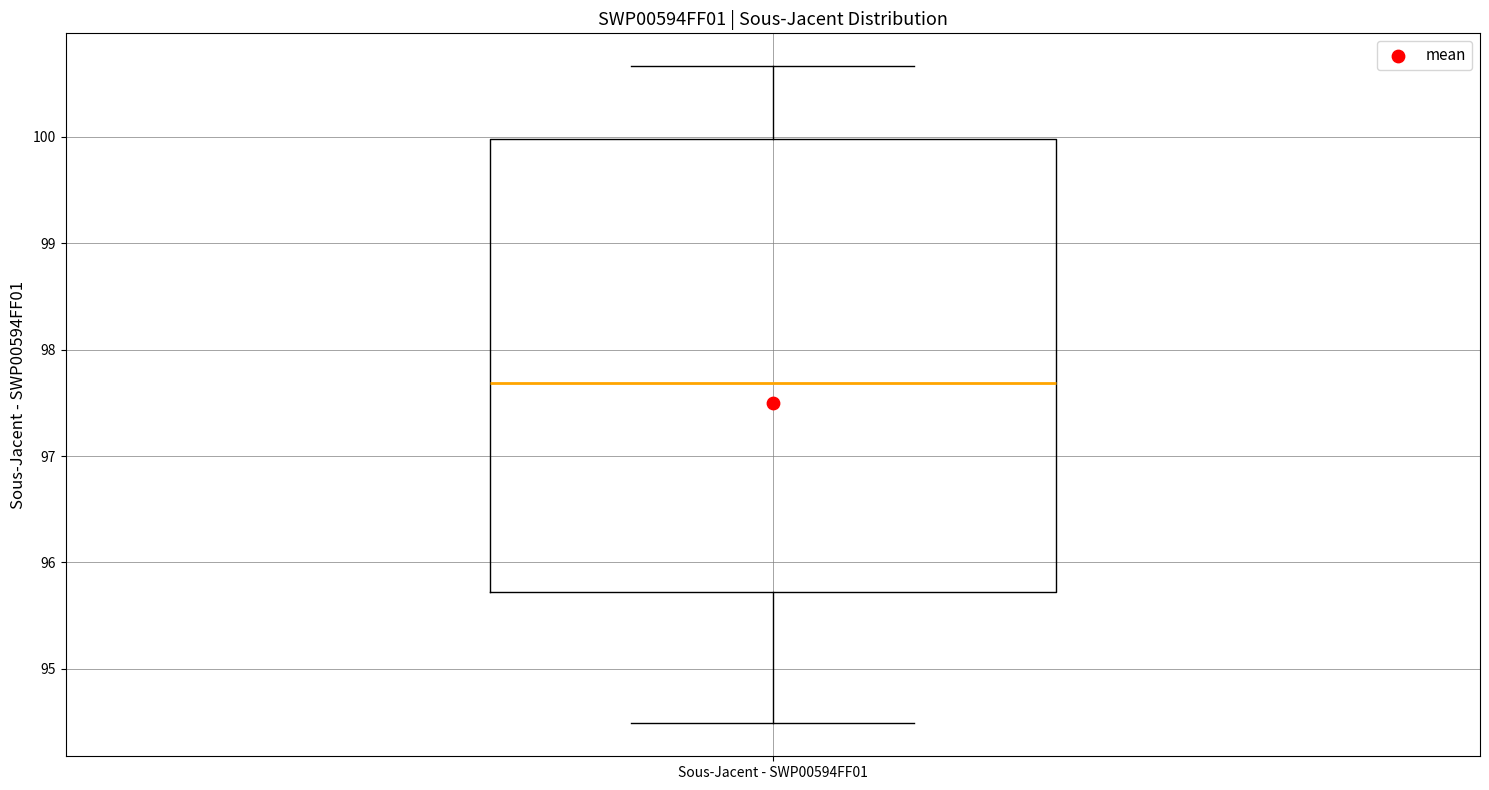

Read this box plot against the y-axis: the position of the median line, the range covered by the box, and the ends of both whiskers. The values are not printed on the chart, so give them approximately, as read against the axis.

median 97.7, box 95.7 to 100.0, whiskers 94.5 to 100.7